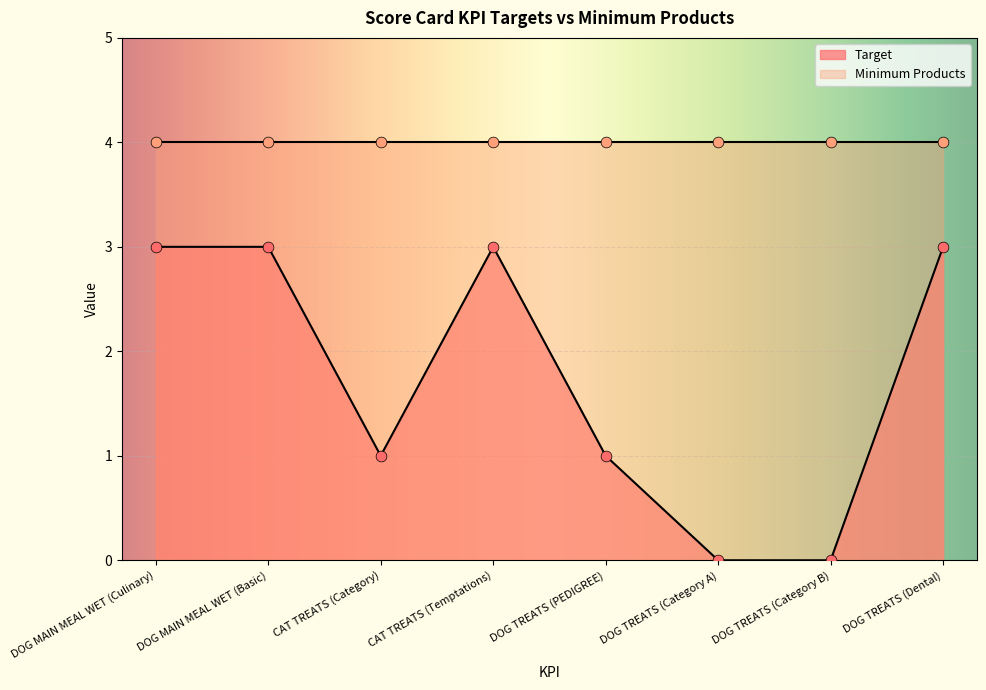

What is the ratio of the value at DOG MAIN MEAL WET (Culinary) to the value at DOG TREATS (Dental)?

1.0